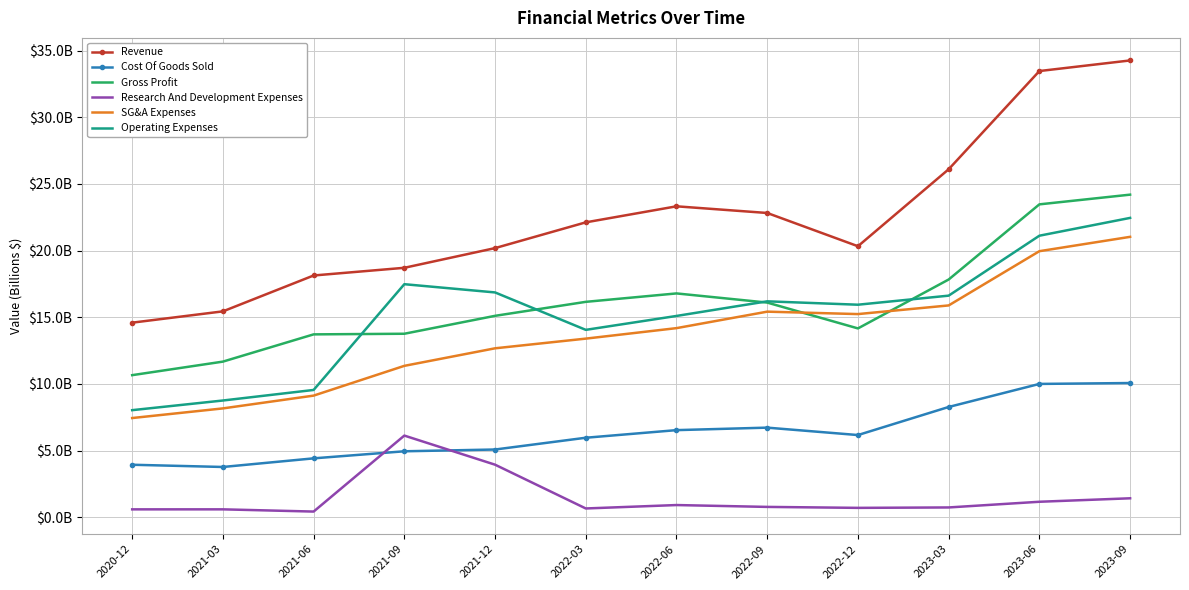

What is the difference between the Cost Of Goods Sold values at 2022-03 and 2022-09?

0.8